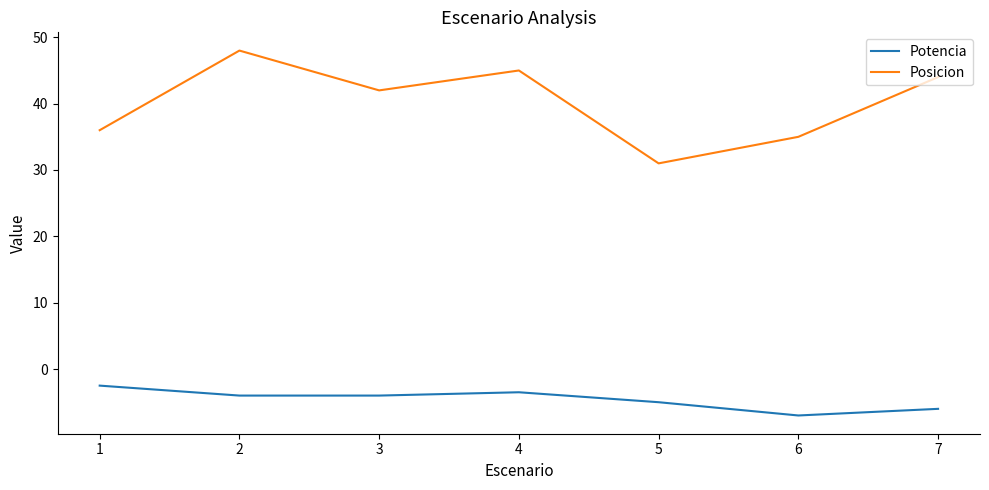

What value does the Posicion series have at 2?

48.0